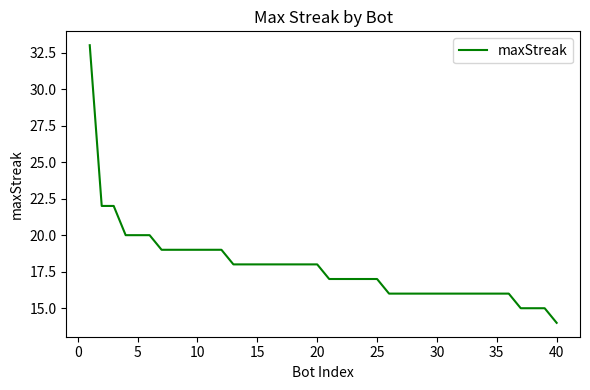

What is the smallest value displayed?

14